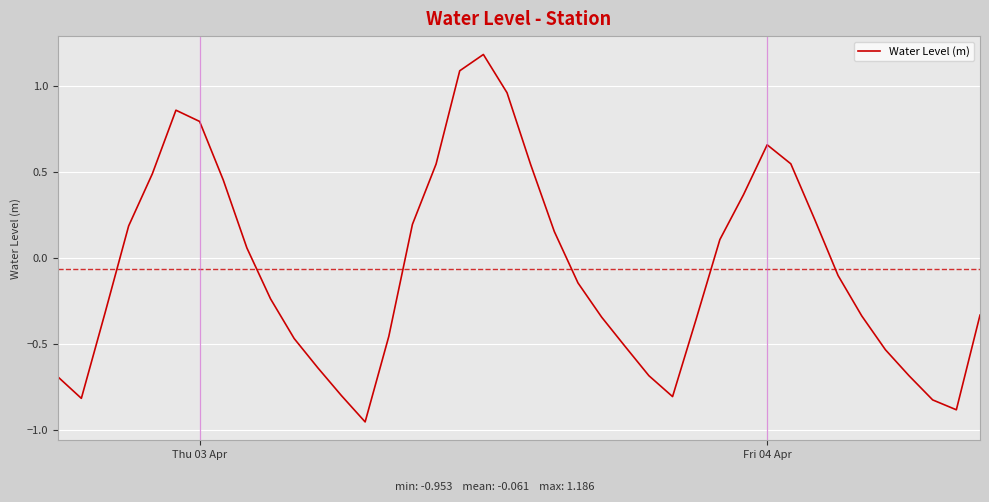

What is the difference between the maximum and minimum values?

2.1